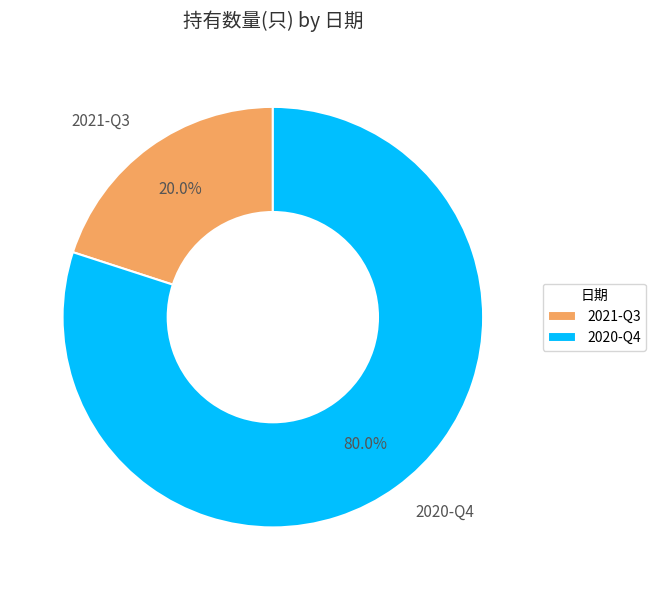

Between 2020-Q4 and 2021-Q3, which is larger?

2020-Q4